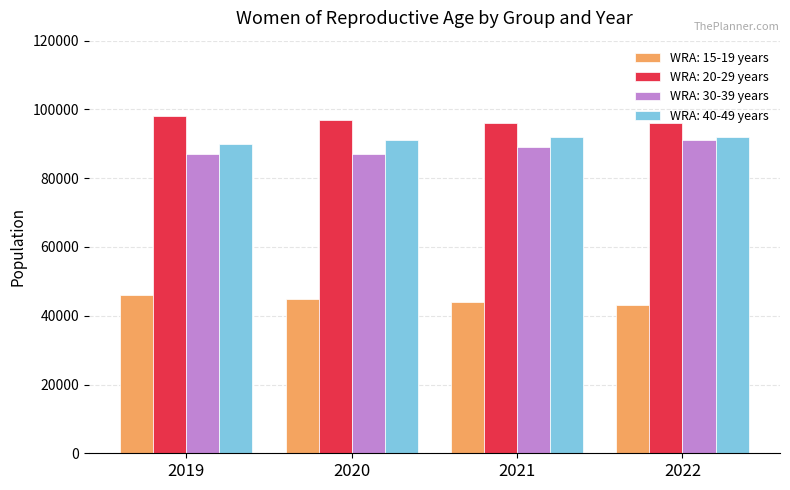

True or false: WRA: 15-19 years has a value of 66516 at 2020.

False